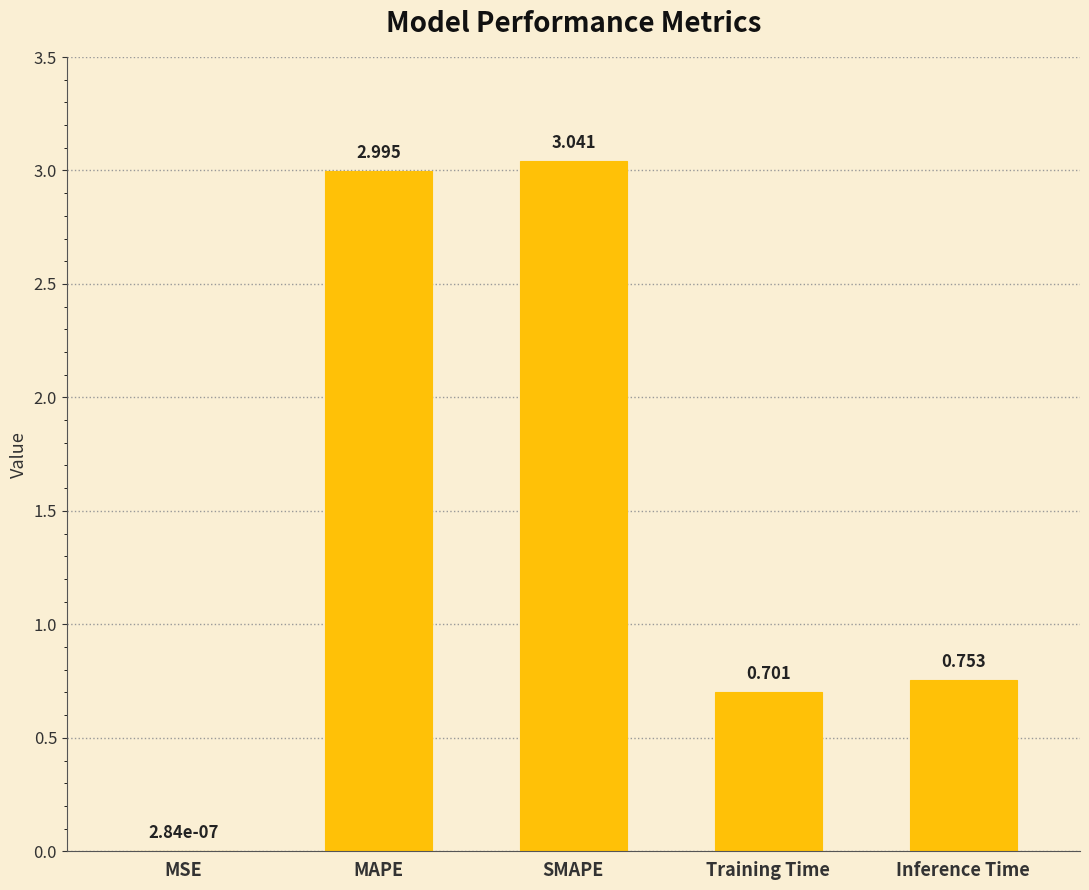

At which category does the chart reach its peak across all series?

SMAPE